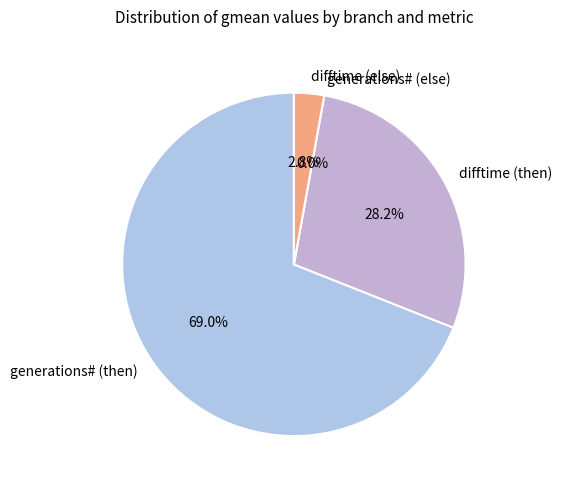

How many slices are in this pie chart?

4